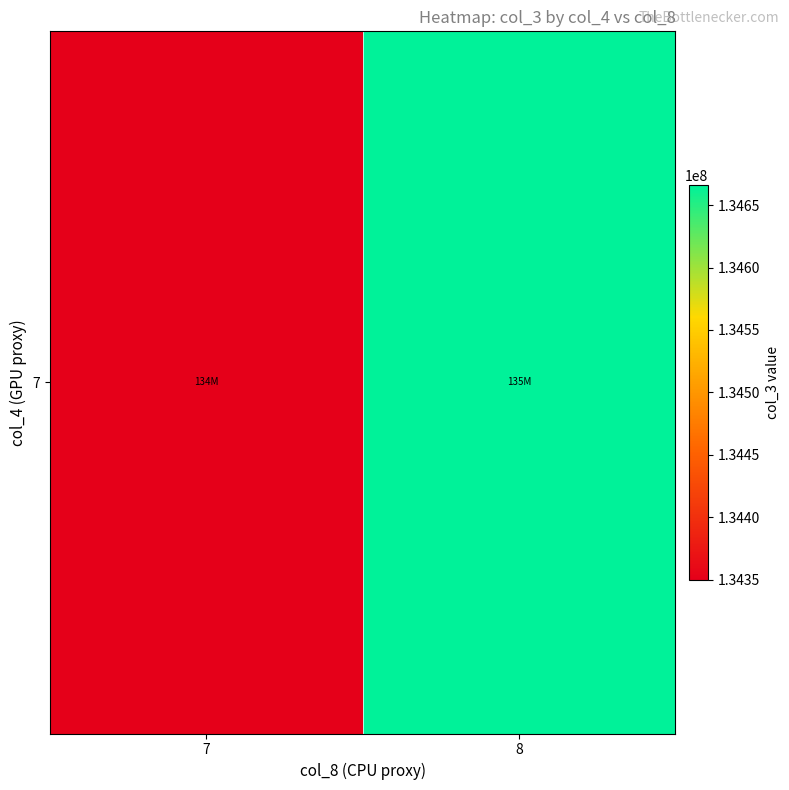

What is the greatest value displayed?

134666232.0